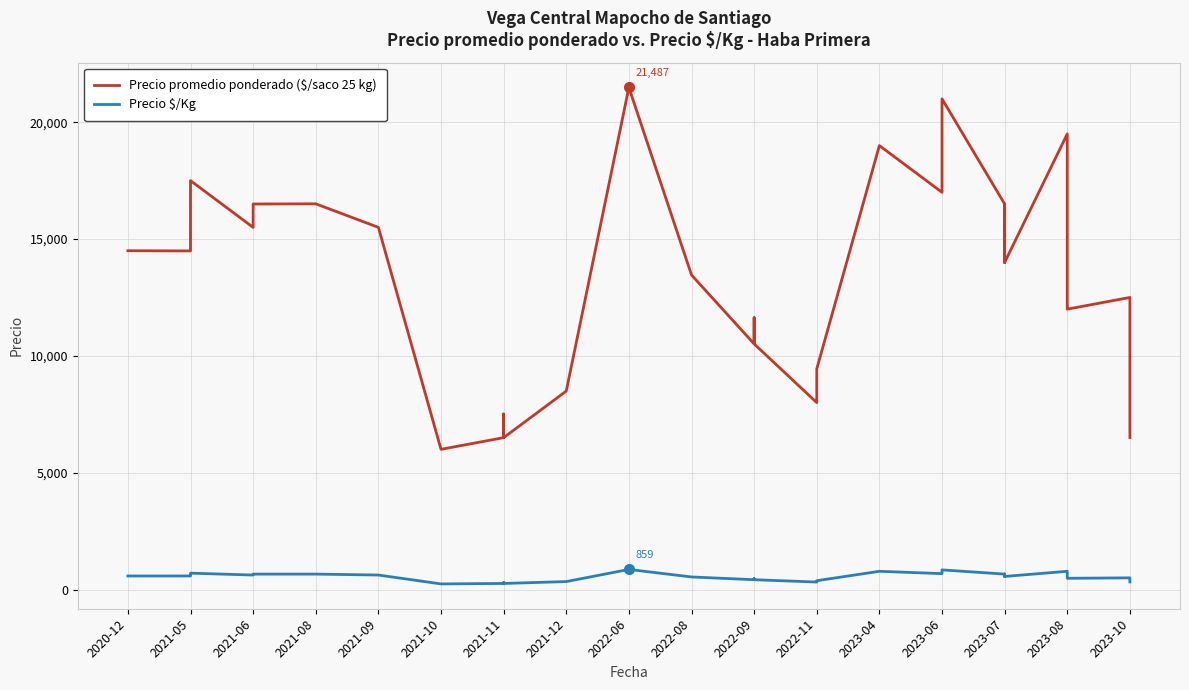

Rank the series by their average value, from highest to lowest.

Precio promedio ponderado ($/saco 25 kg), Precio $/Kg